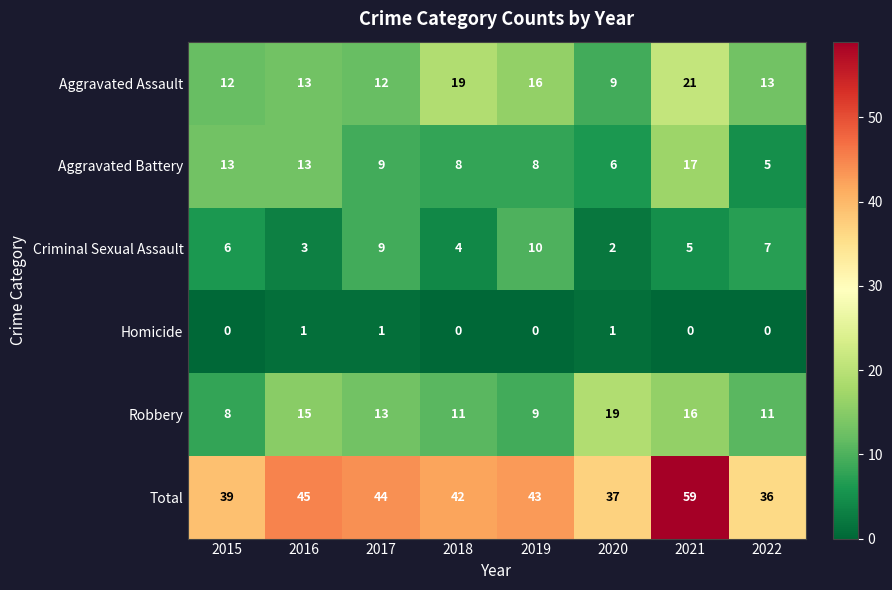

Which series has the largest range (max minus min)?

Total